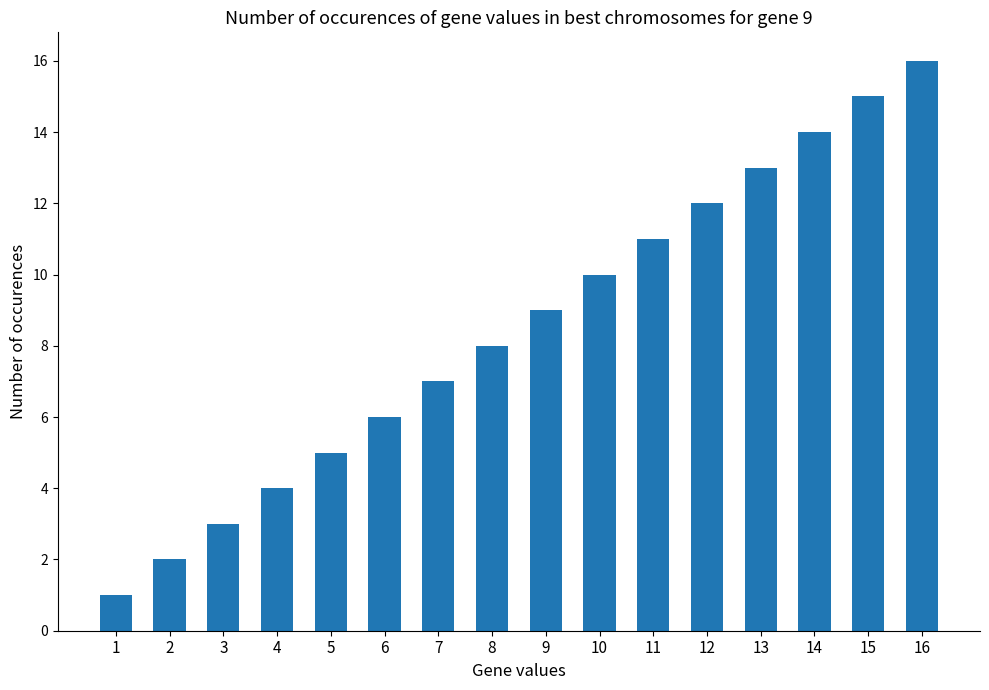

What is the value of the 1st bar from the left?

1